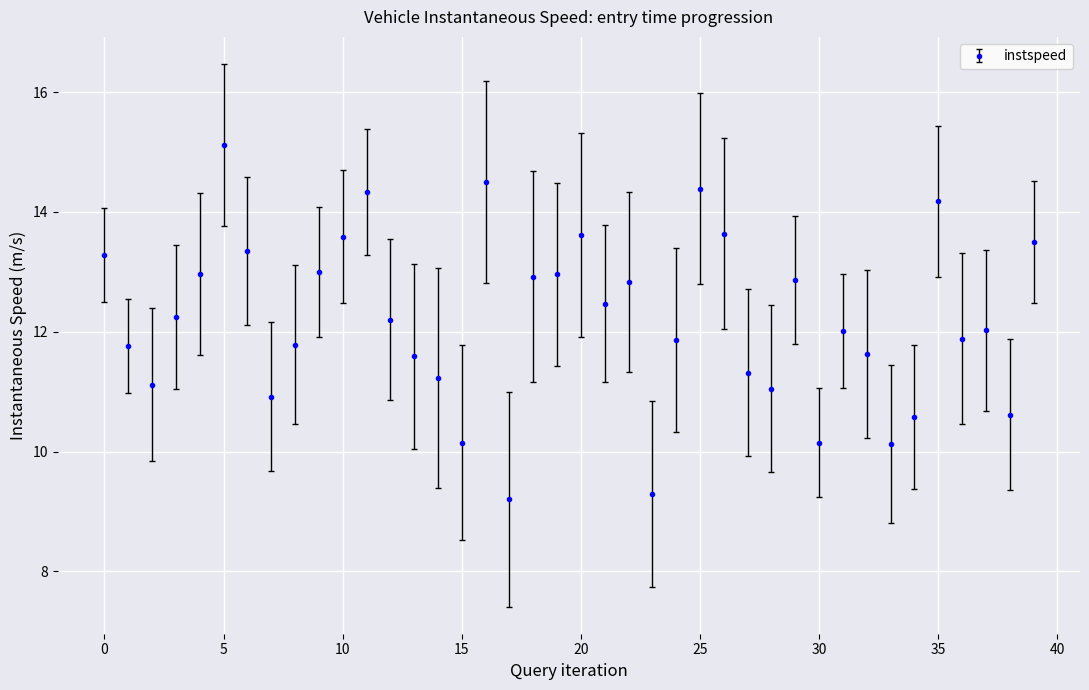

What is the minimum value shown in the chart?

9.2